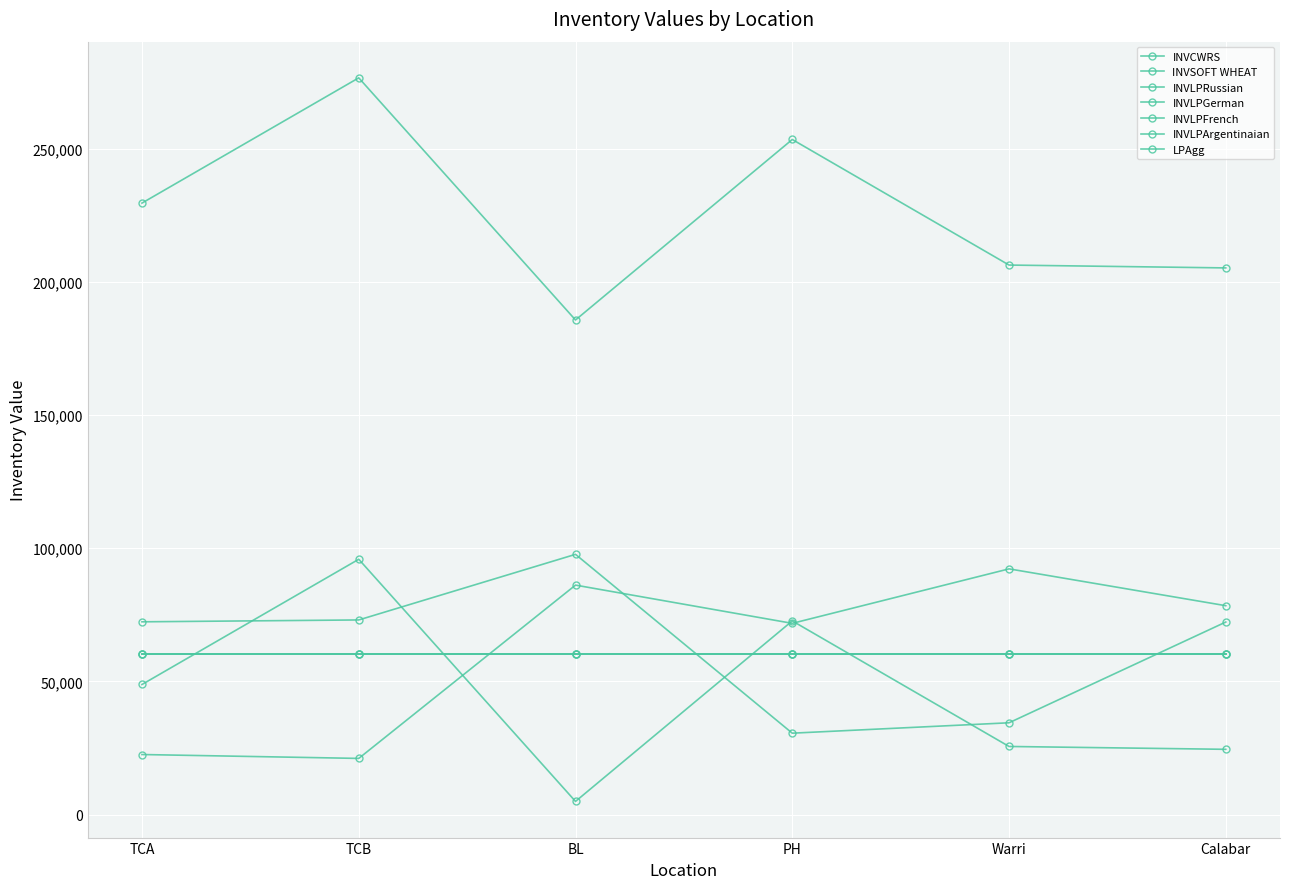

Between TCB and PH, which is larger?

PH